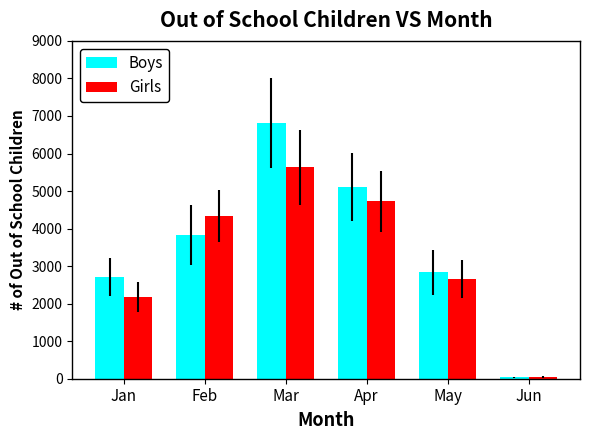

Read the Boys value at Jan, to the nearest 10.

2720